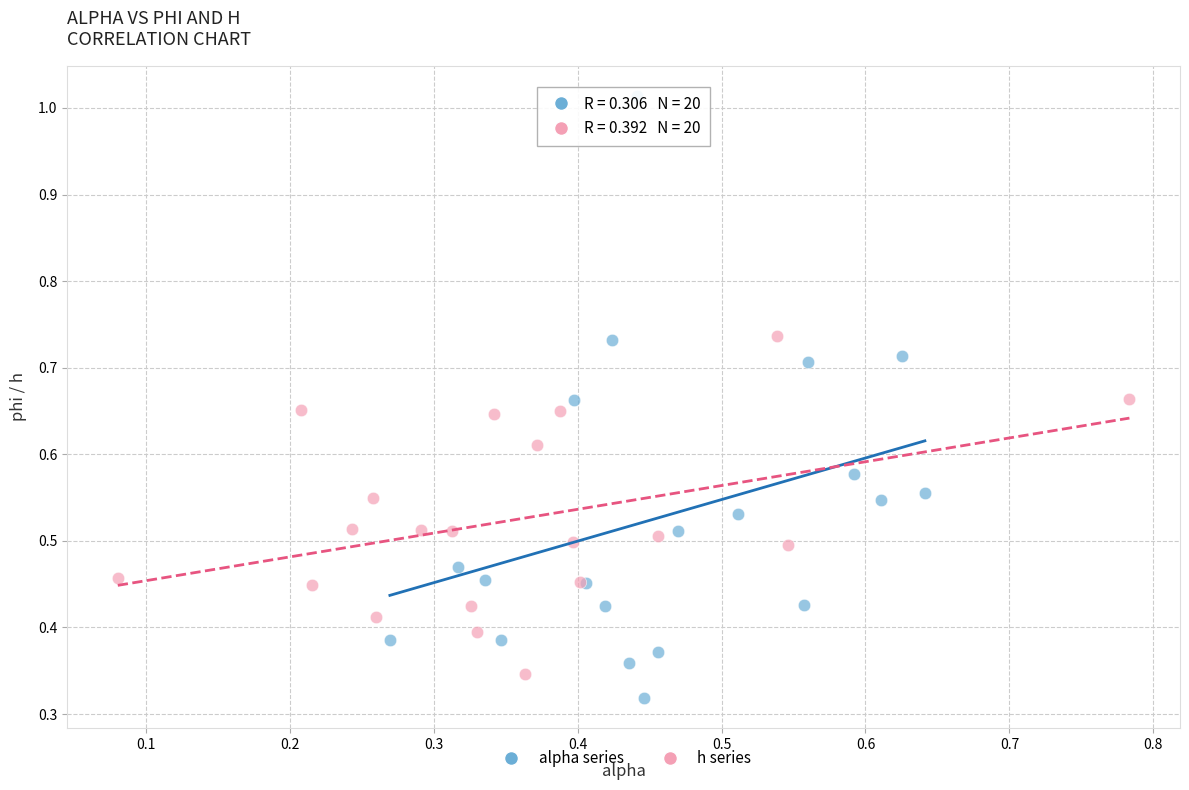

Which series reaches the minimum Y coordinate?

alpha series